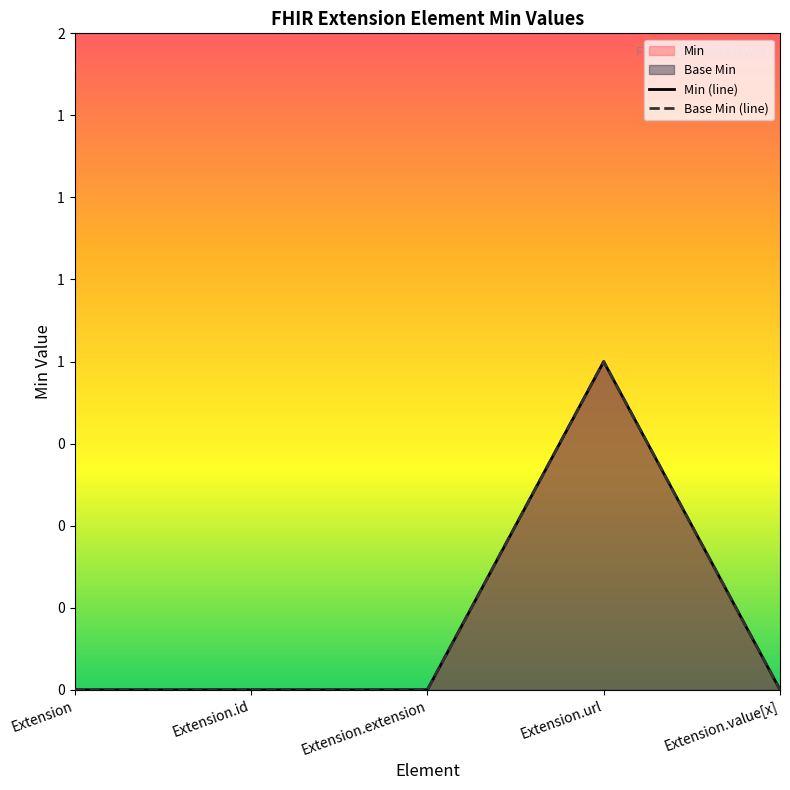

Which series has the largest range (max minus min)?

Base Min